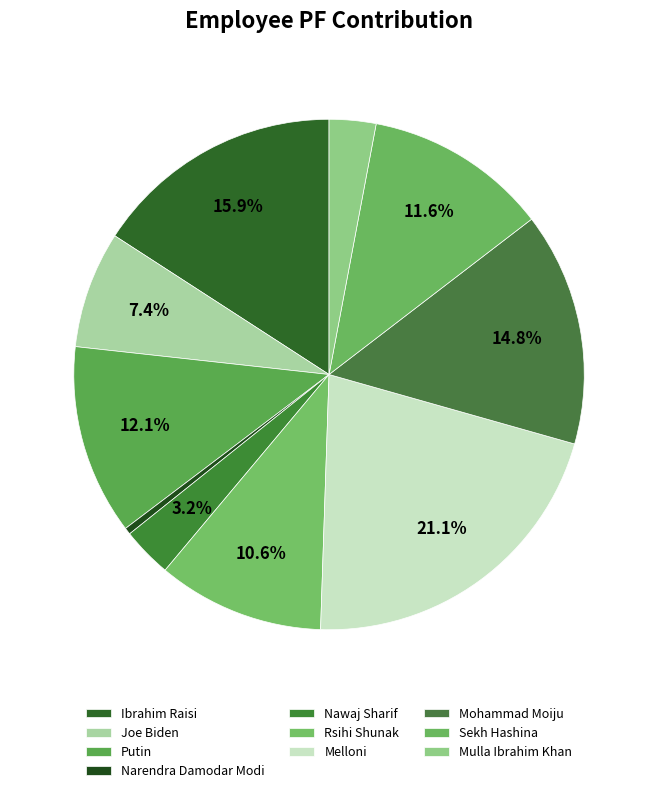

How many slices are in this pie chart?

10